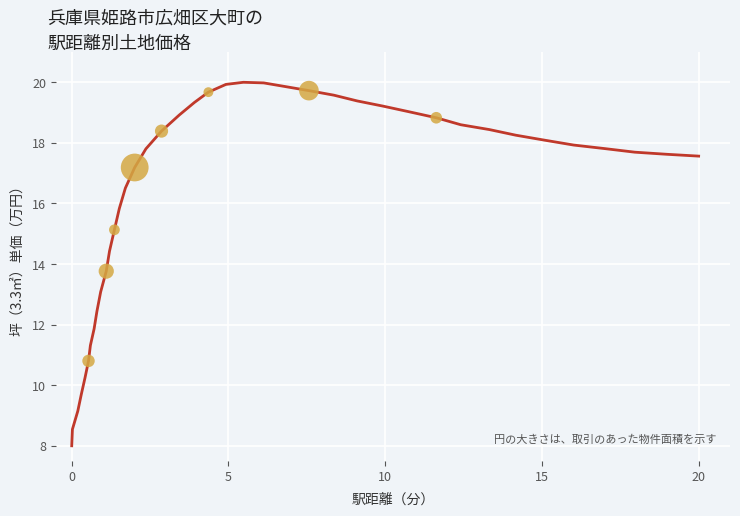

What is the minimum value shown in the chart?

8.0